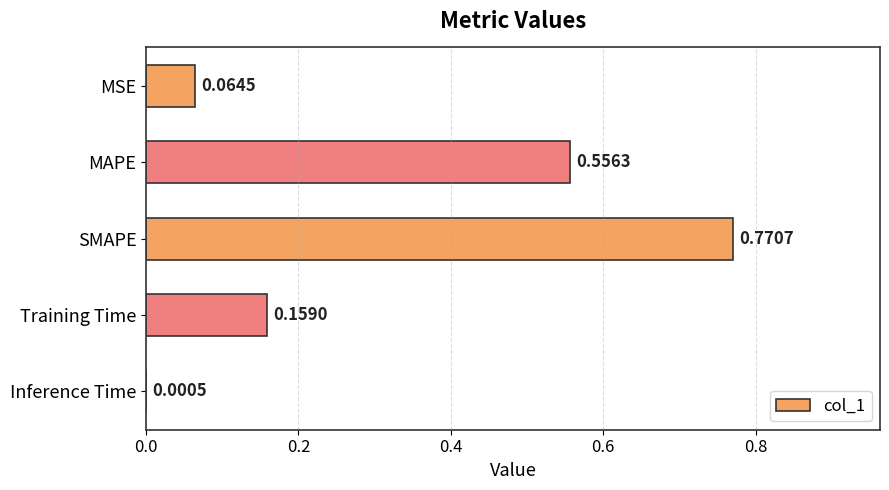

Between Training Time and MSE, which is larger?

Training Time